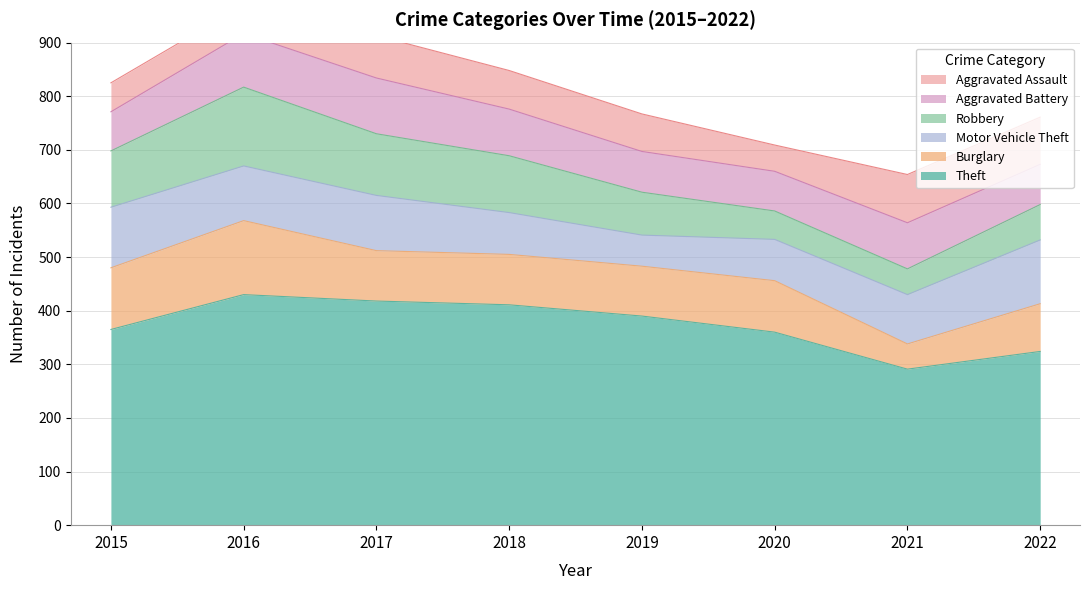

How many lines are shown in the chart?

6